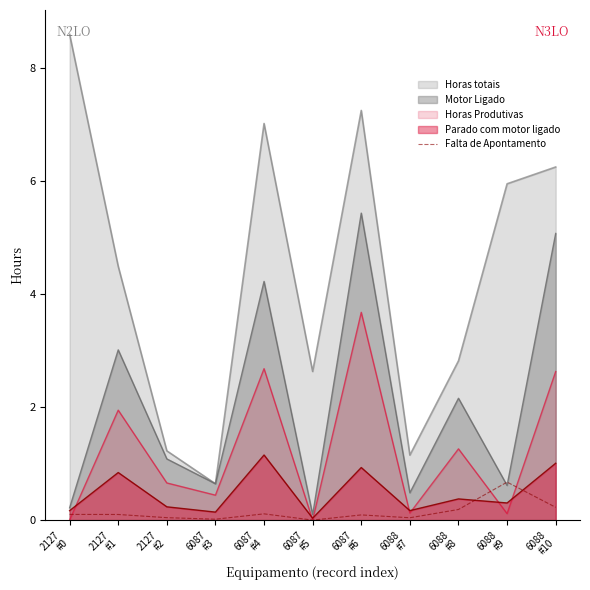

Rank the series by their maximum value, from lowest to highest.

Falta de Apontamento, Parado com motor ligado, Horas Produtivas, Motor Ligado, Horas totais